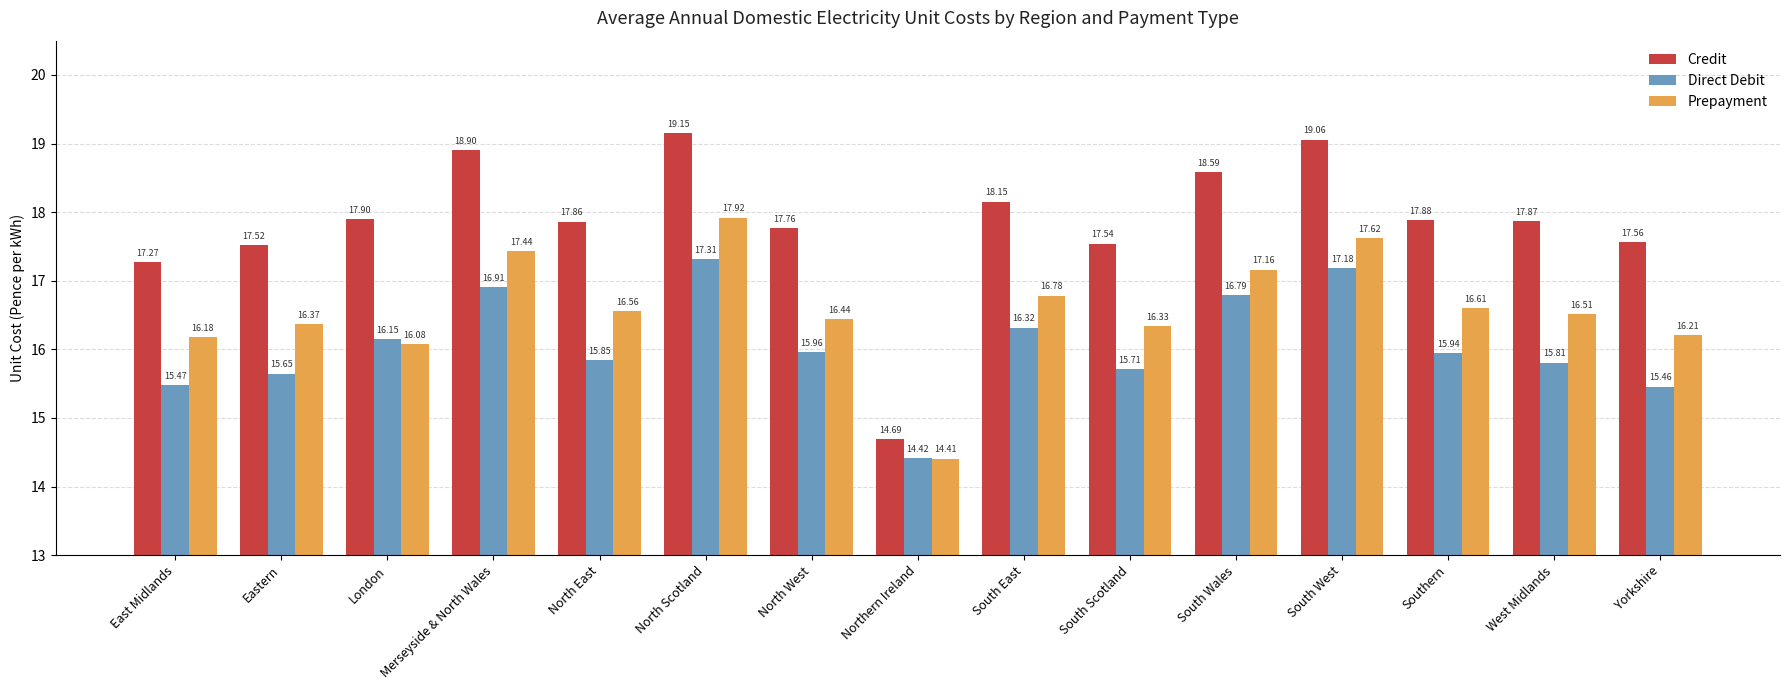

Between North East and Yorkshire, which series saw the biggest shift?

Direct Debit